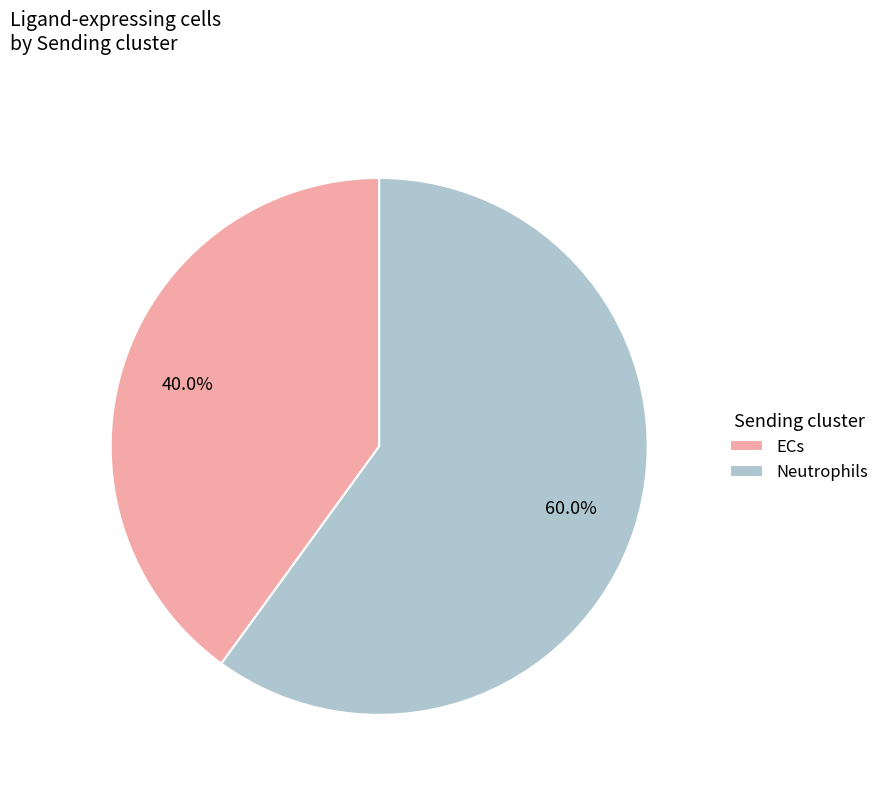

Approximately how many times larger is the value at Neutrophils compared to ECs?

1.5